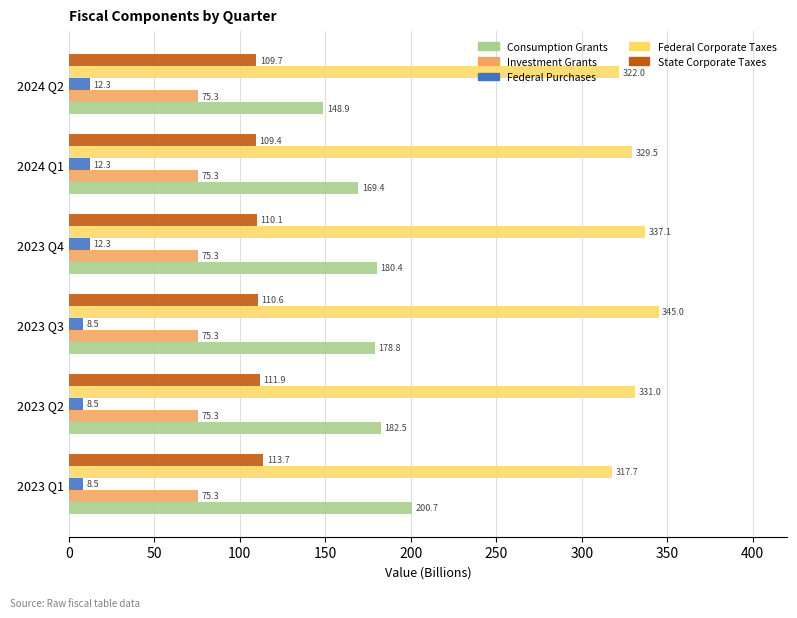

What is the minimum value for Federal Corporate Taxes?

317.7